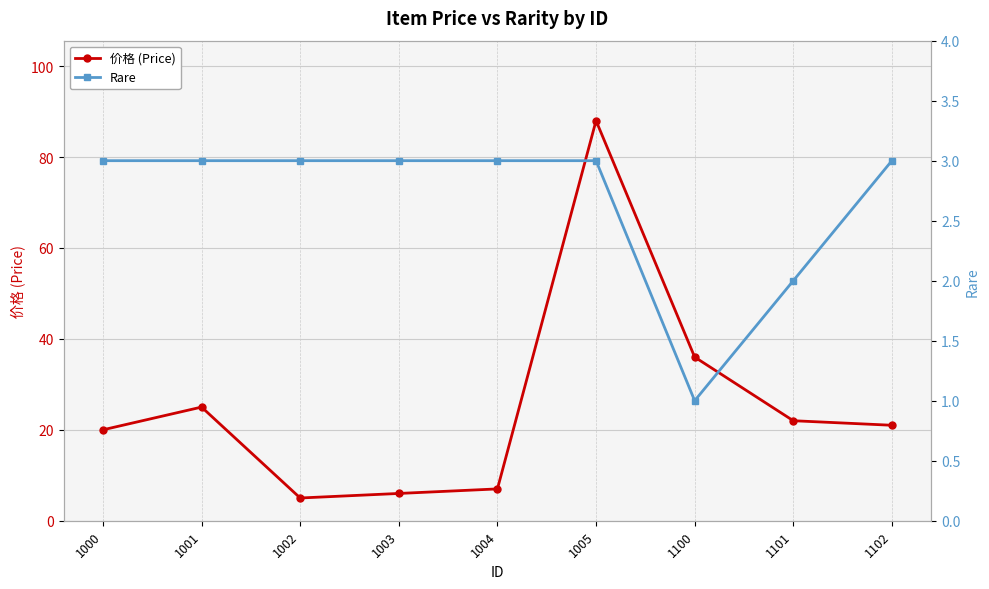

True or false: Rare and 价格 (Price) cross at least once.

False